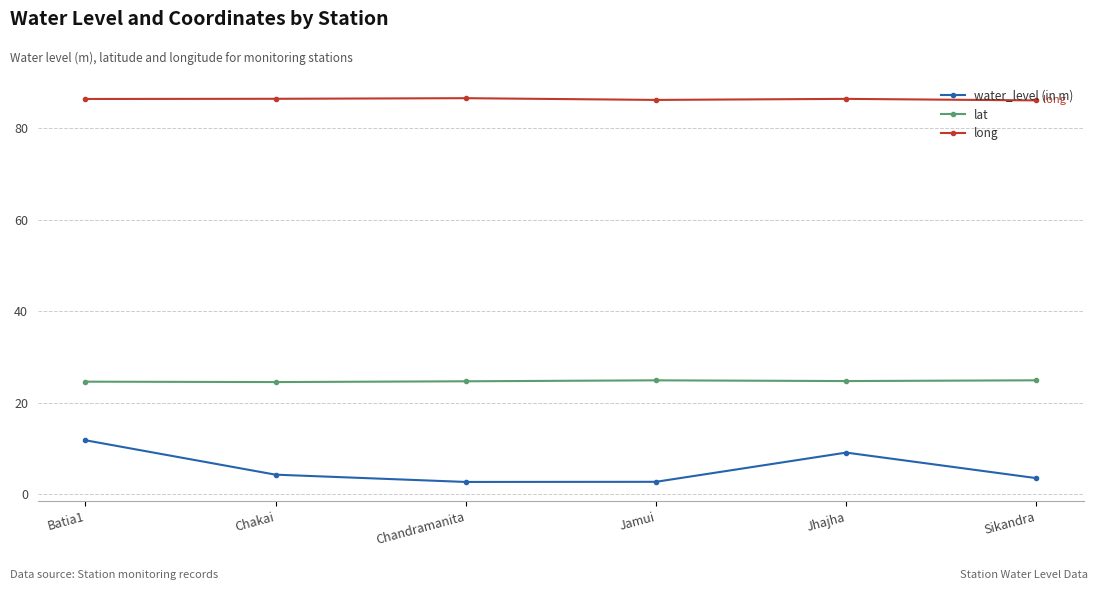

True or false: water_level (in m) and long intersect in this chart.

False